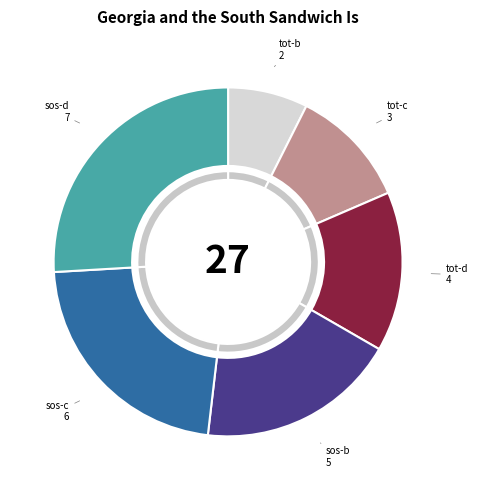

Is there a majority slice in this chart?

No